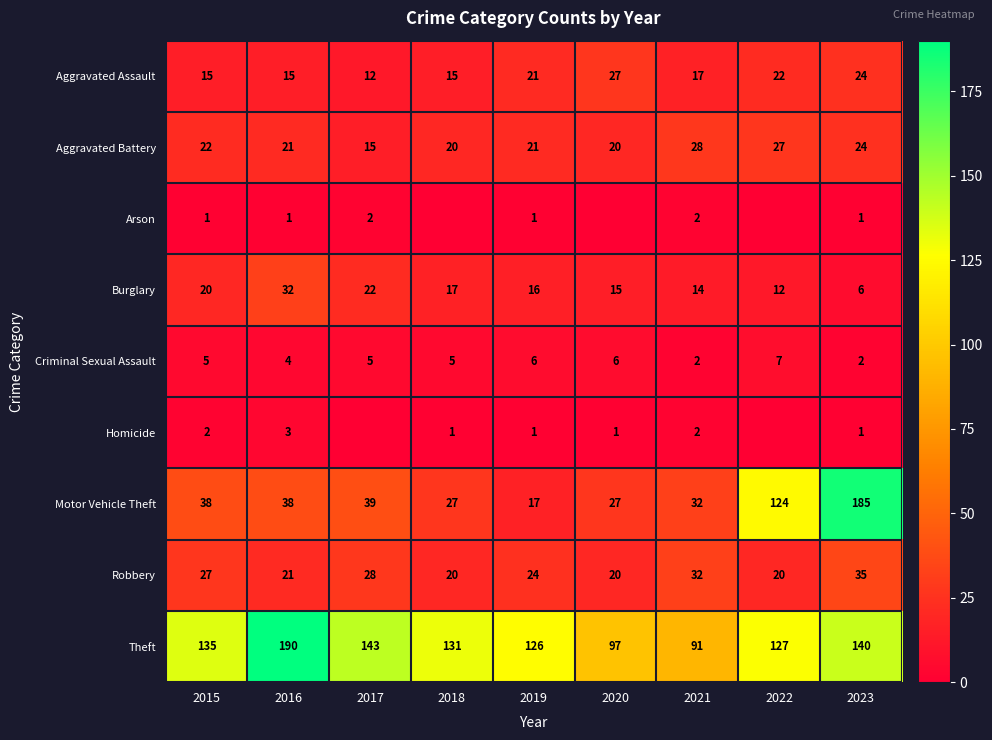

Count the Criminal Sexual Assault values in the range 4 to 6.

6